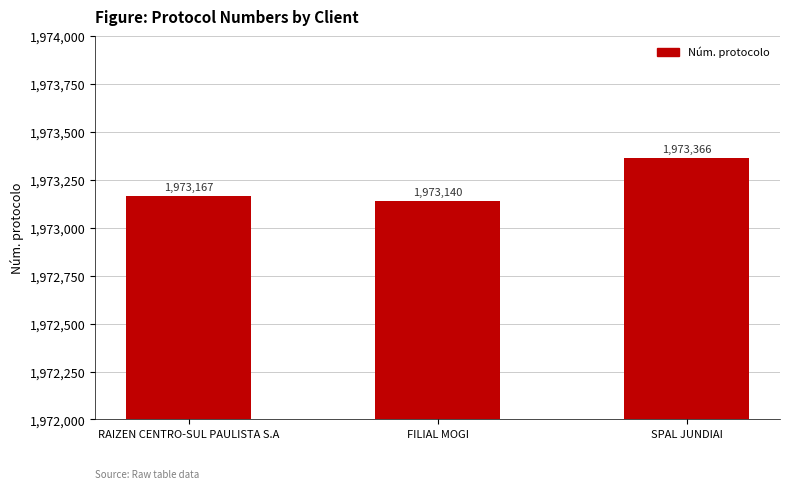

Does the chart contain any negative values?

No